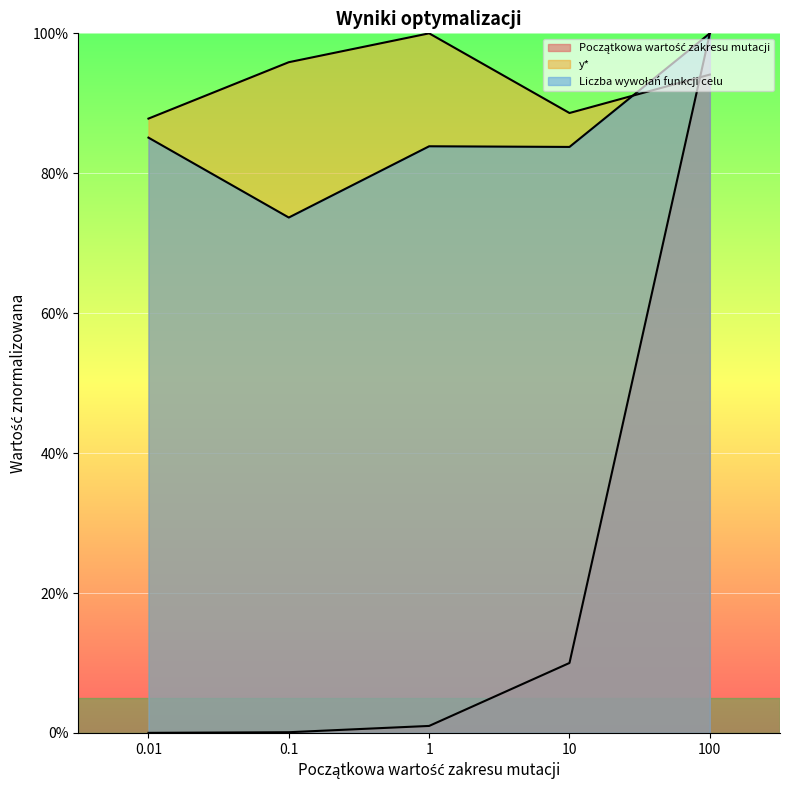

How many intersections are there between Początkowa wartość zakresu mutacji and y*?

1